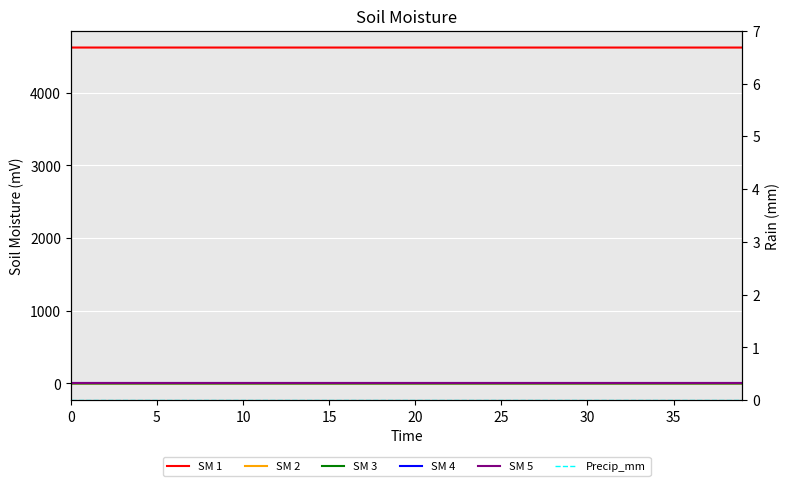

How many values in the SM 3 series exceed 0?

39